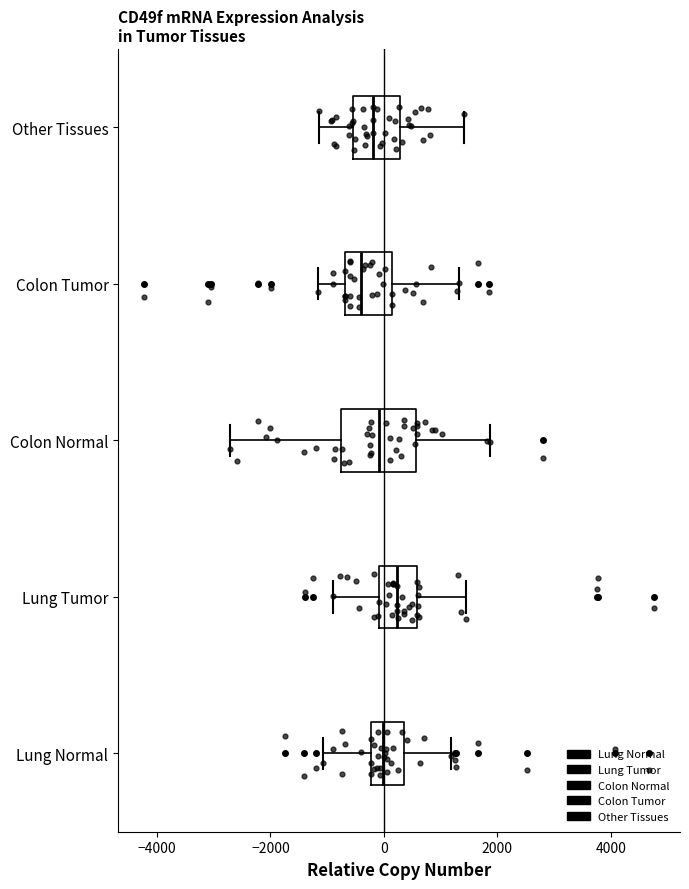

Reading bottom to top, transcribe this box plot: for each box, give where its median line is, the range the box spans, and where its two whiskers end, as read against the x-axis. The values are not printed on the chart, so give them approximately, as read against the axis.

Lung Normal: median 0, box -200 to 400, whiskers -1000 to 1200
Lung Tumor: median 200, box 0 to 600, whiskers -800 to 1400
Colon Normal: median 0, box -800 to 600, whiskers -2800 to 1800
Colon Tumor: median -400, box -600 to 200, whiskers -1200 to 1400
Other Tissues: median -200, box -600 to 200, whiskers -1200 to 1400